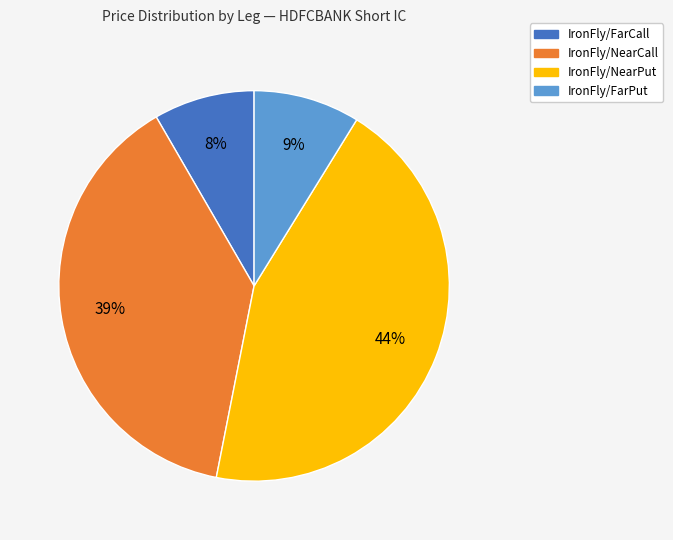

Does IronFly/FarPut account for over 50% of the chart?

No